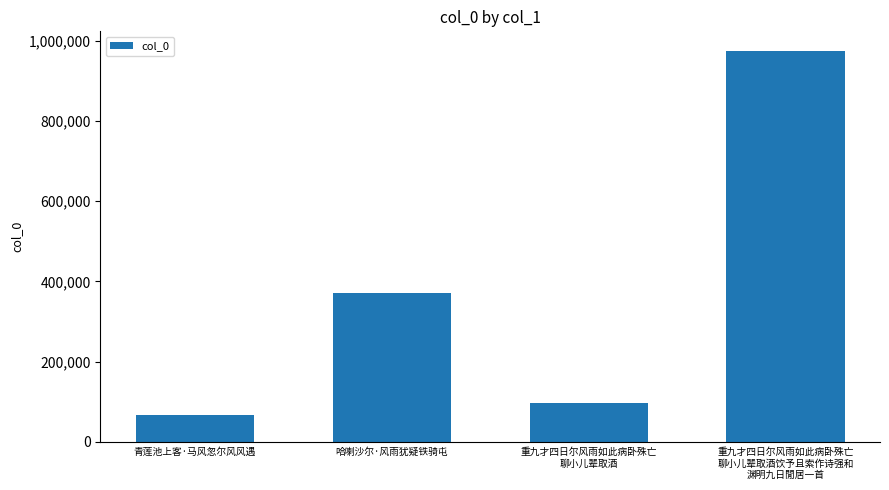

How many values are below 370812?

2